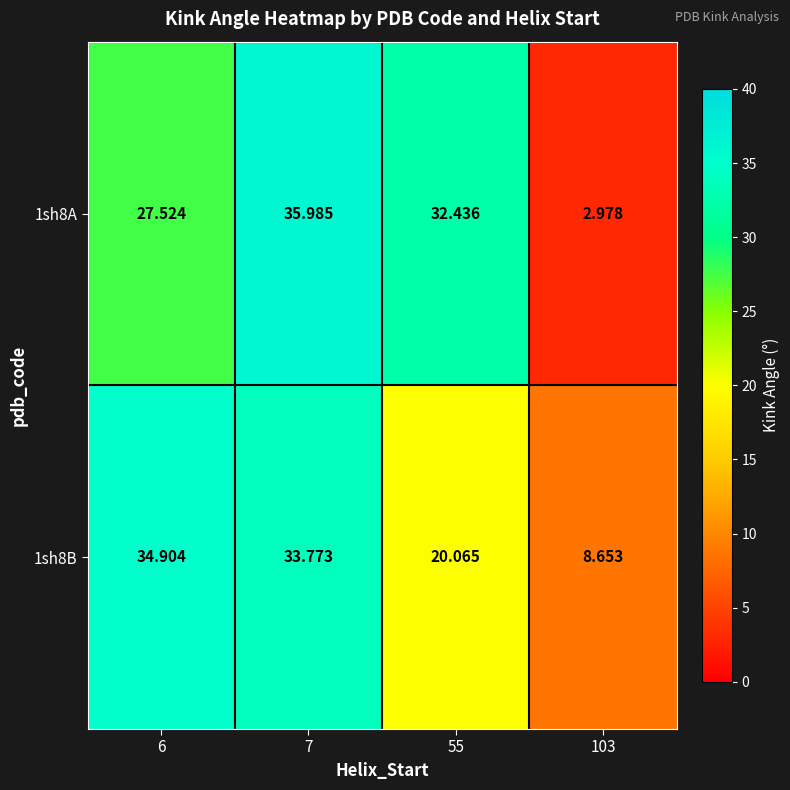

Count the number of categories in the chart.

4